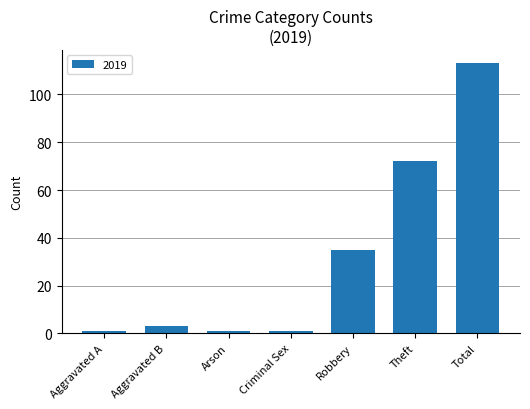

Which label corresponds to the largest value in the chart?

Total